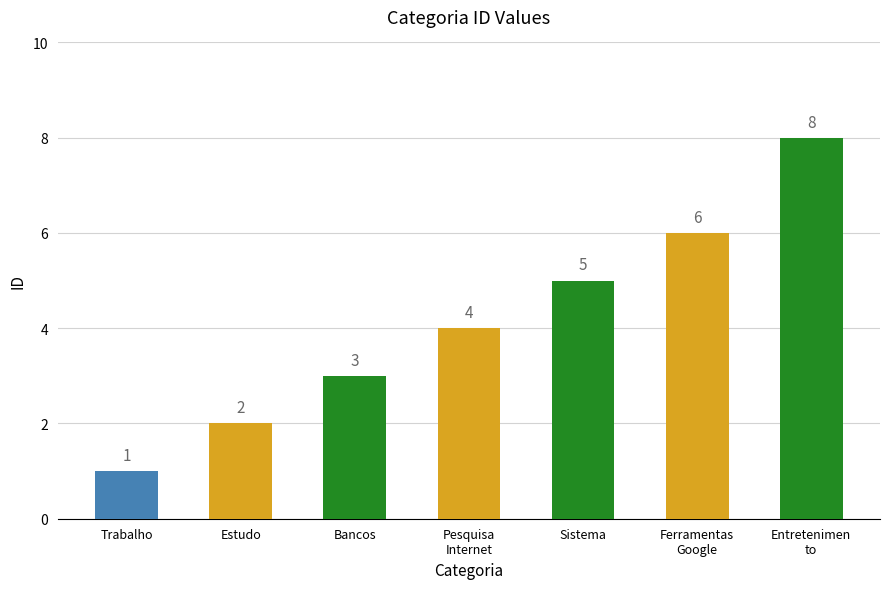

Where is the data nearest to the value 4?

Pesquisa
Internet